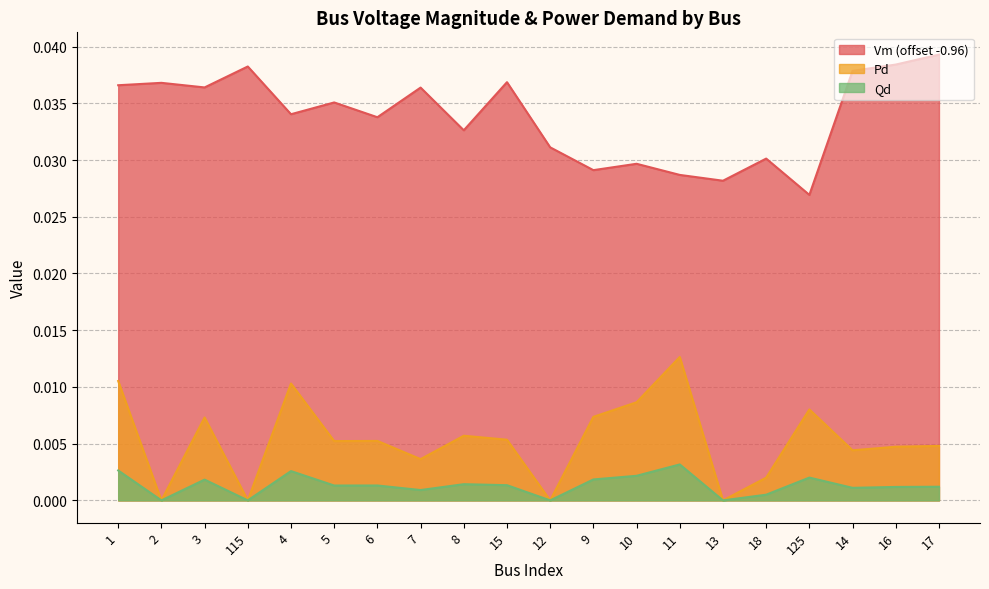

Where is the first local minimum for Pd?

2